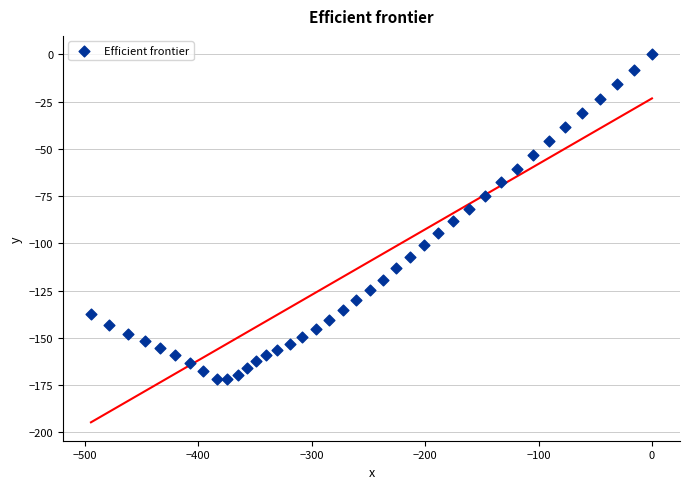

What is the range of Y values (max minus min)?

172.0